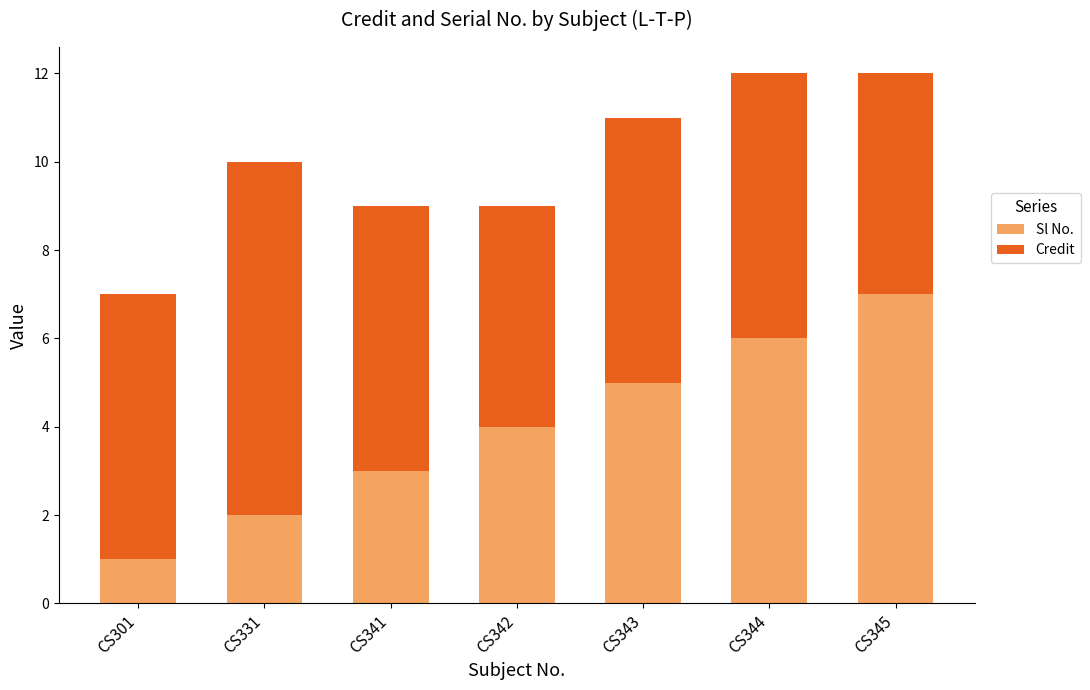

What is the total value across all series at CS342?

9